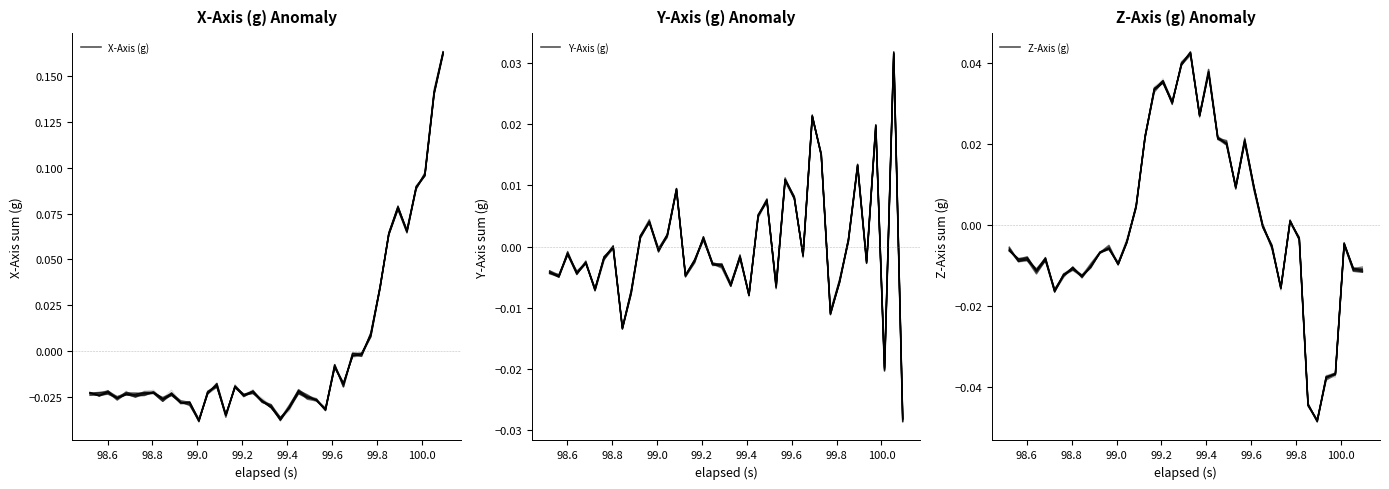

Which series has the largest total across all categories?

Z-Axis (g)